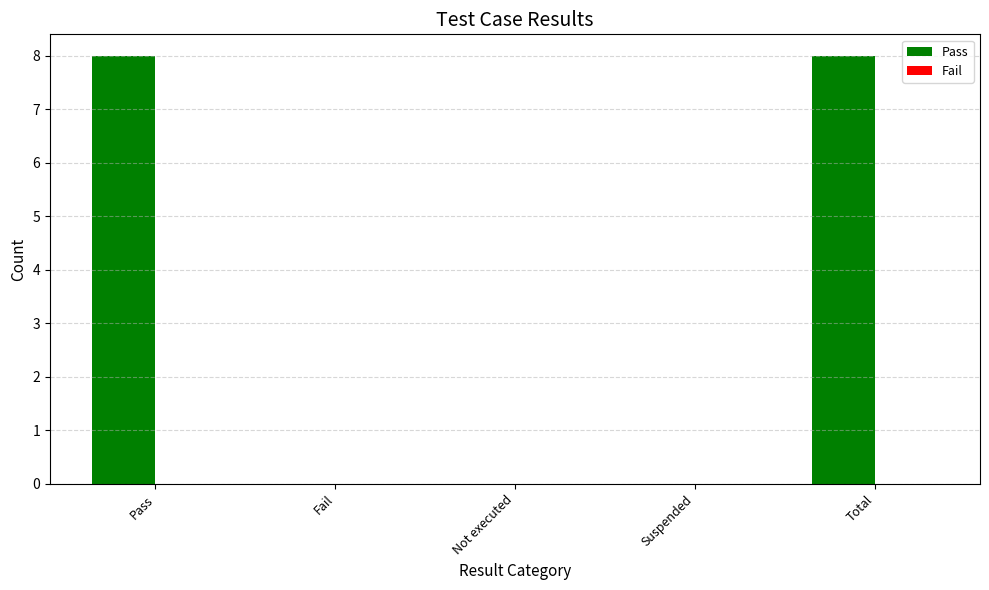

What is the sum of the values at Pass and Fail?

8